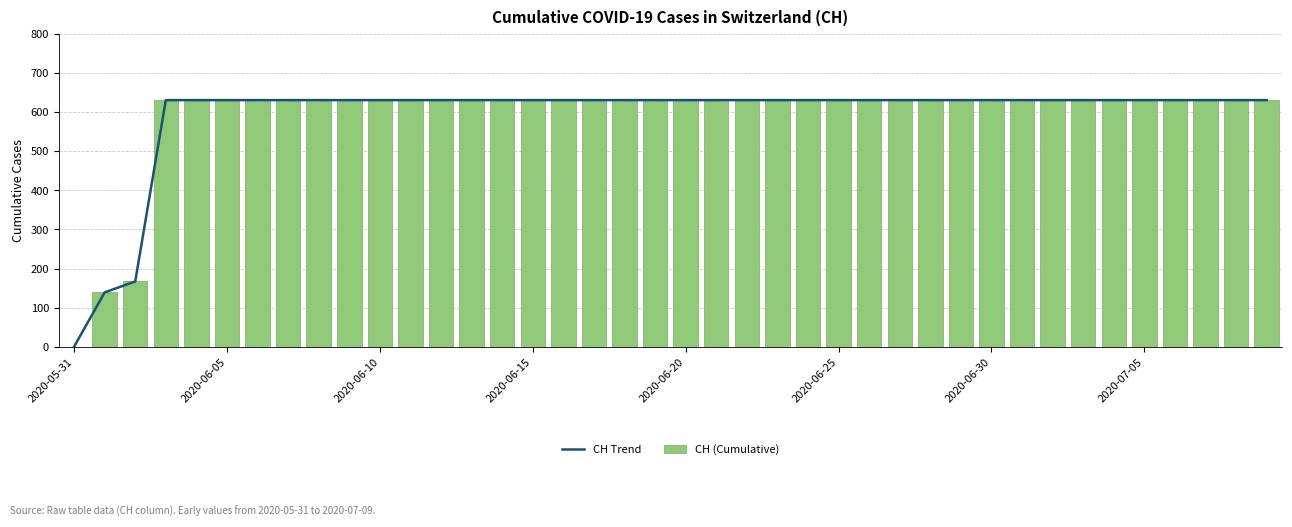

Between 28 and 38, which series saw the biggest shift?

CH Trend